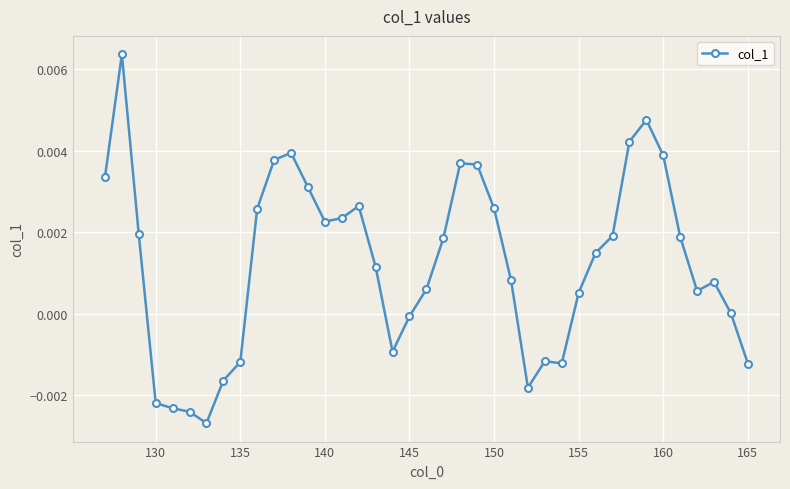

True or false: the data has more than 2 interior local peaks.

True